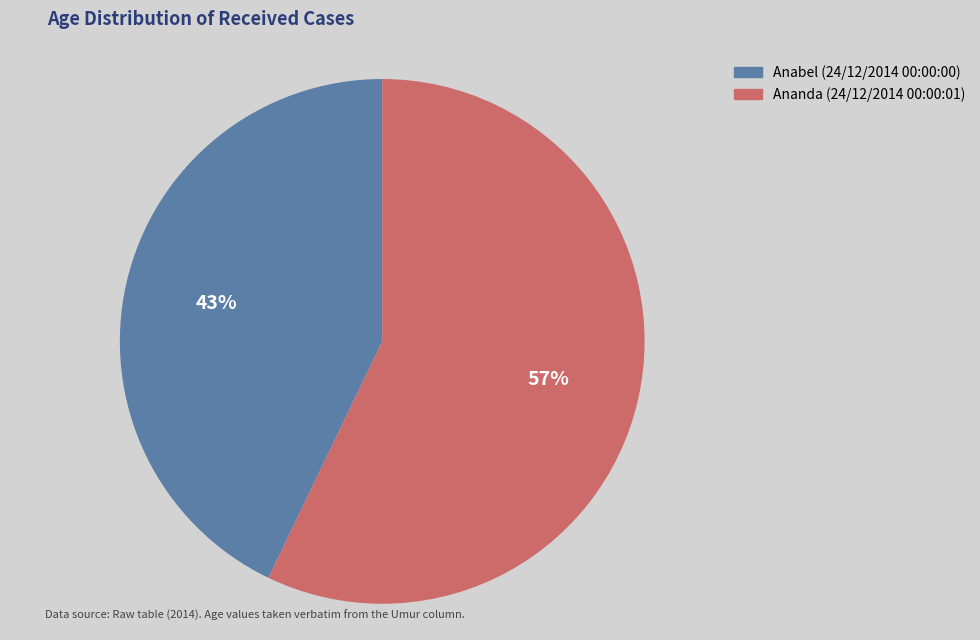

Between Anabel (24/12/2014 00:00:00) and Ananda (24/12/2014 00:00:01), which is larger?

Ananda (24/12/2014 00:00:01)